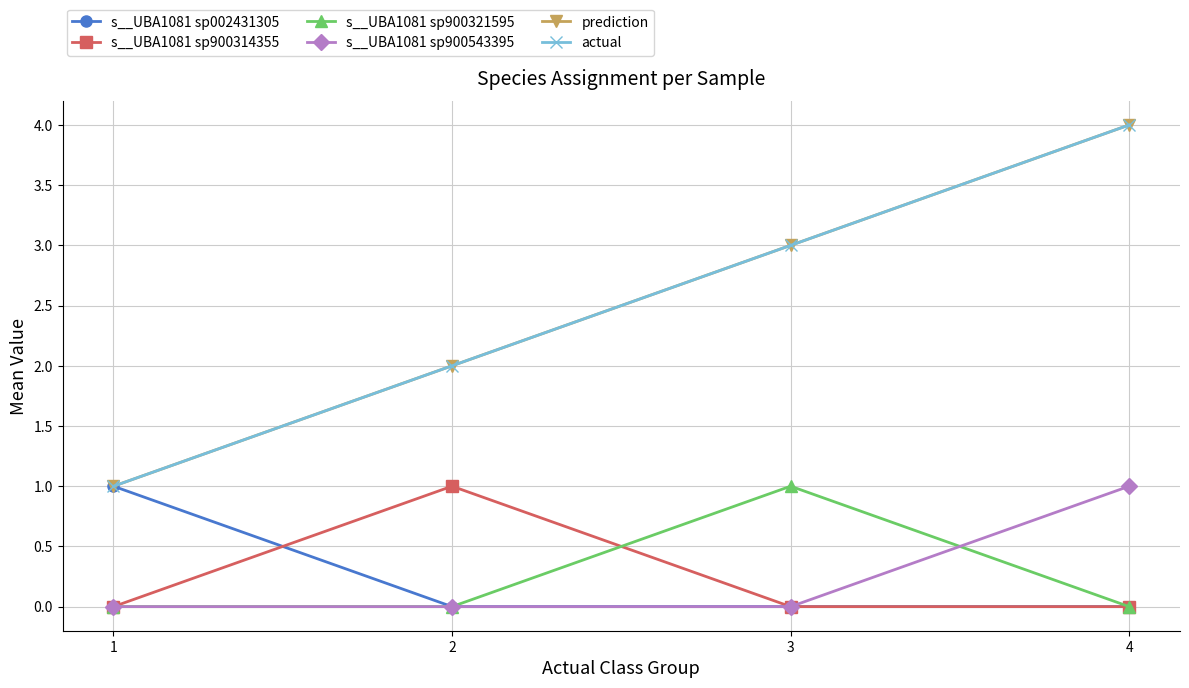

How many lines are shown in the chart?

6